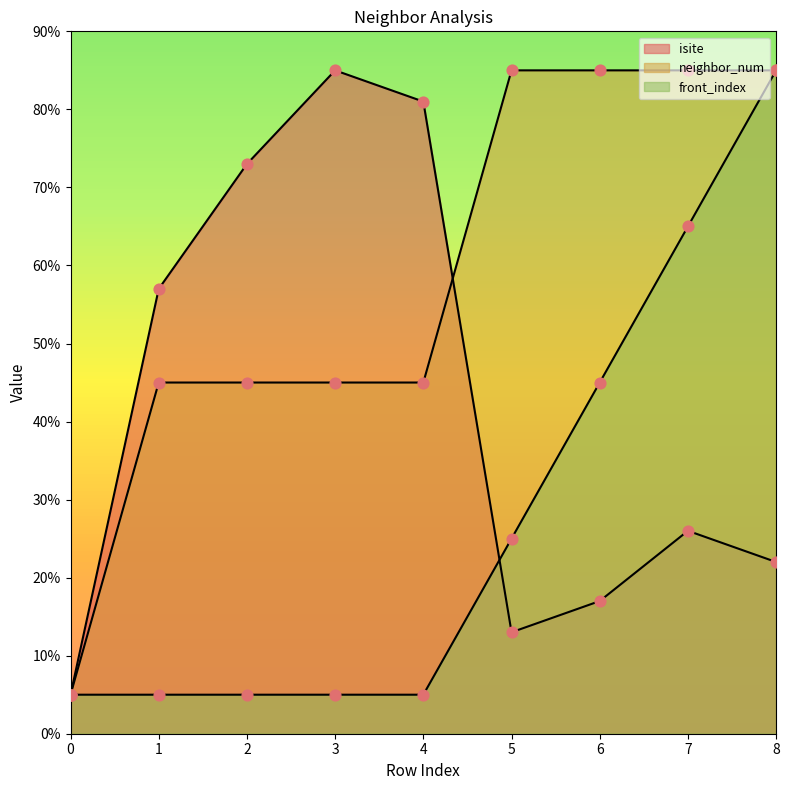

What are all the series names shown in the legend?

isite, neighbor_num, front_index